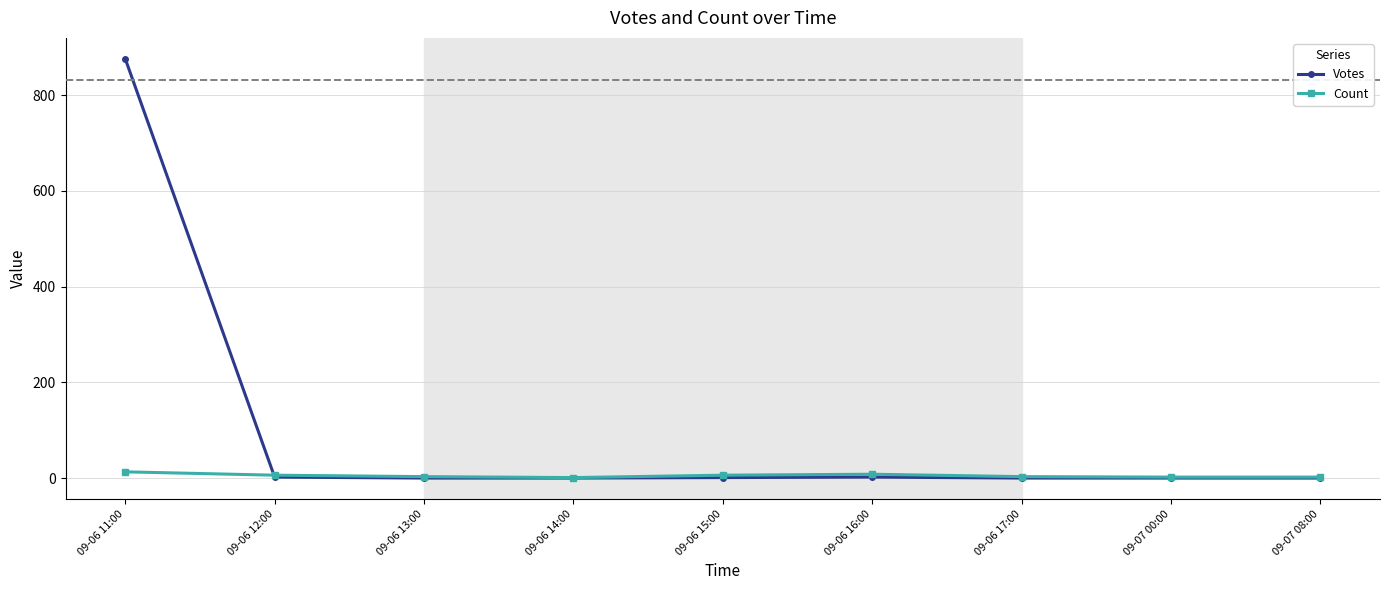

Between which two adjacent categories do Votes and Count first intersect?

09-06 11:00 and 09-06 12:00